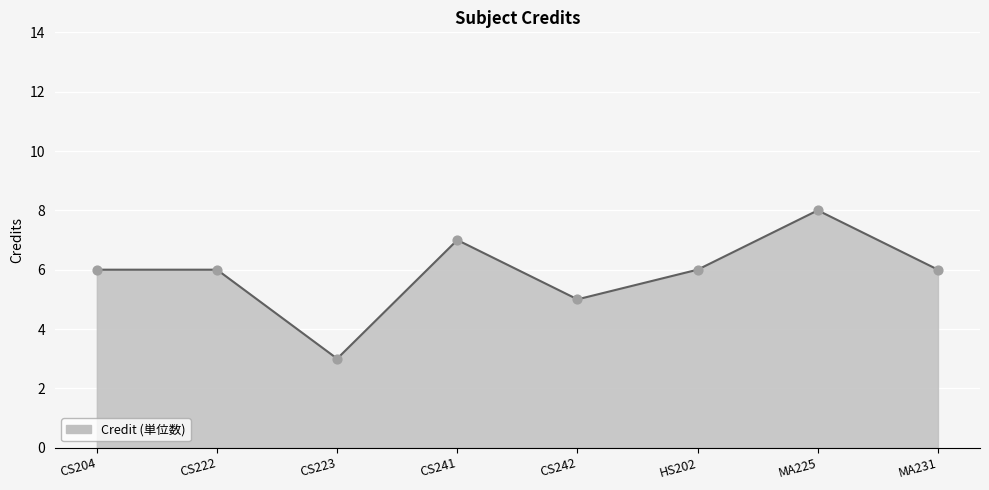

What is the change in value from CS241 to MA225?

+1